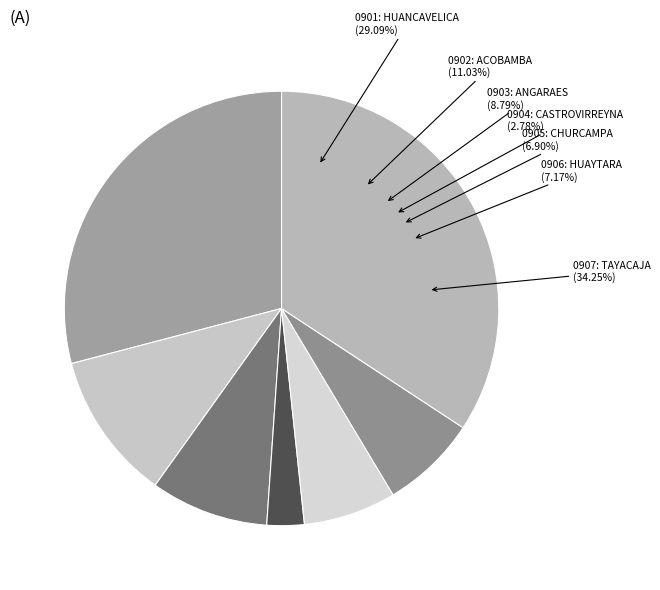

What portion of the pie excludes 0902: ACOBAMBA?

89.0%